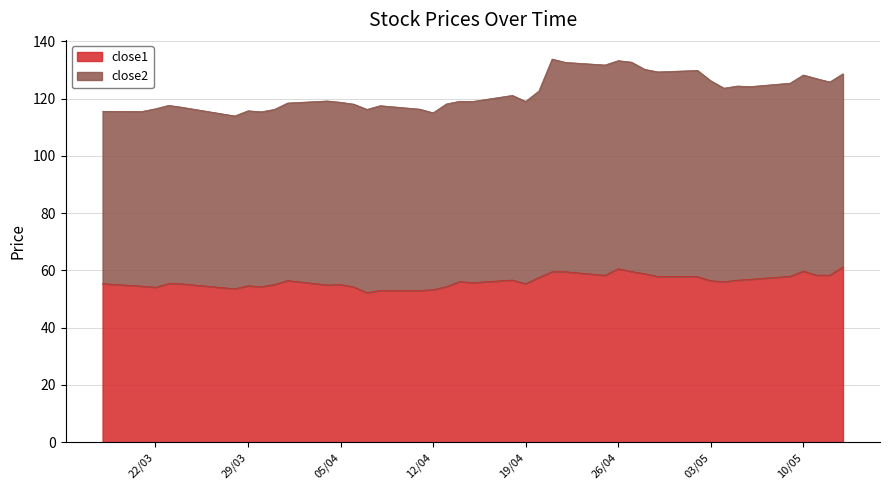

Reading left to right, extract all data points from this chart.

55.4	54.5	54.1	55.4	55.3	53.6	54.6	54.3	55.0	56.4	54.9	55.0	54.2	52.2	53.0	53.0	53.2	54.3	56.1	55.7	56.6	55.3	57.5	59.5	59.5	58.3	60.6	59.6	58.9	57.8	57.8	56.4	56.0	56.6	56.9	57.9	59.7	58.3	58.3	61.2